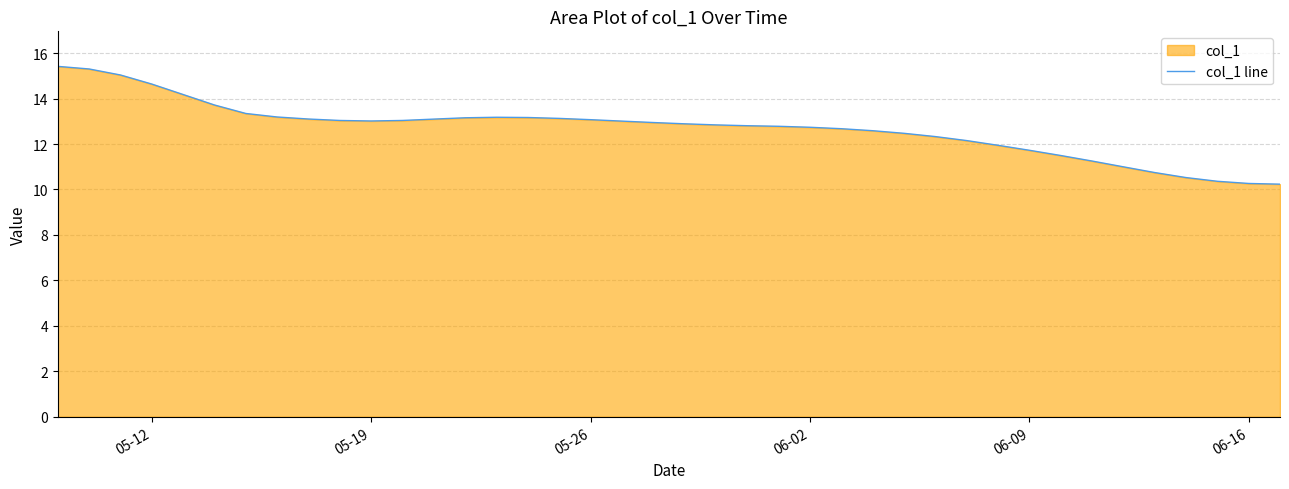

What is the difference between the maximum and minimum values?

5.2